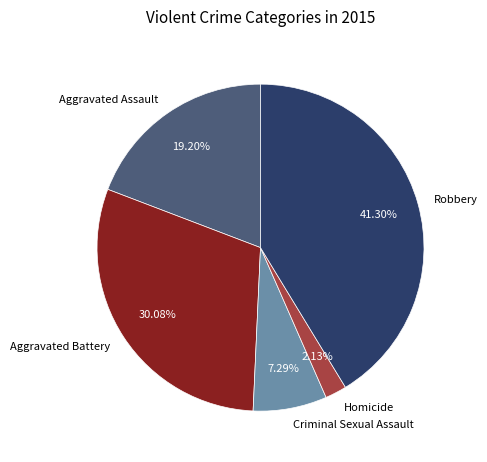

How much of the chart is everything except Aggravated Battery?

69.9%